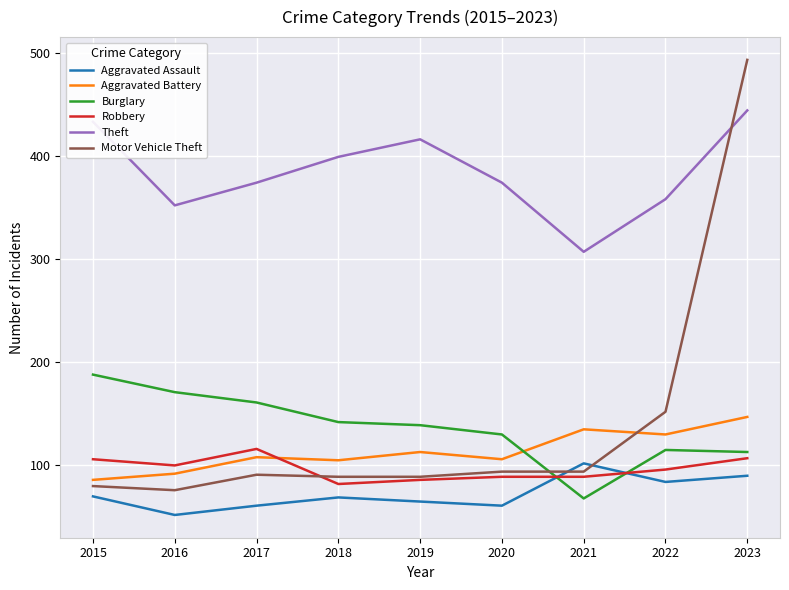

How many intersections are there between Burglary and Robbery?

2